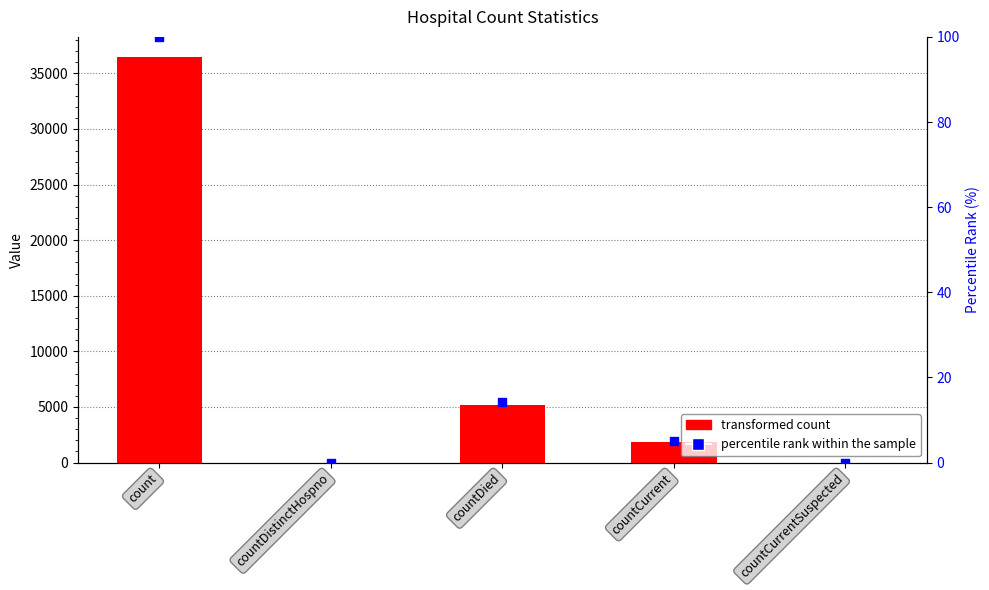

Which series has the largest total across all categories?

col_1